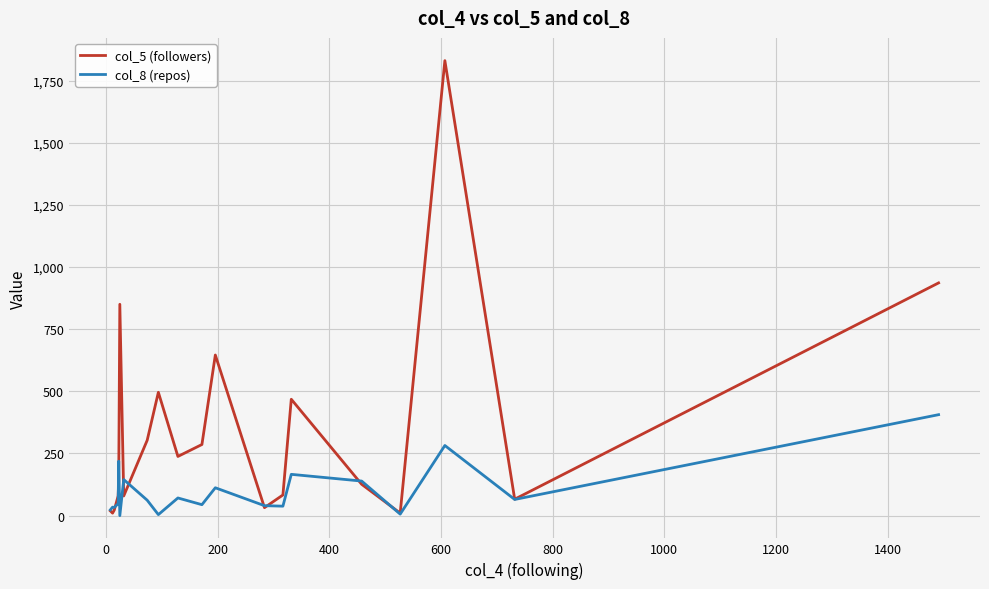

Which series has the largest range (max minus min)?

col_5 (followers)